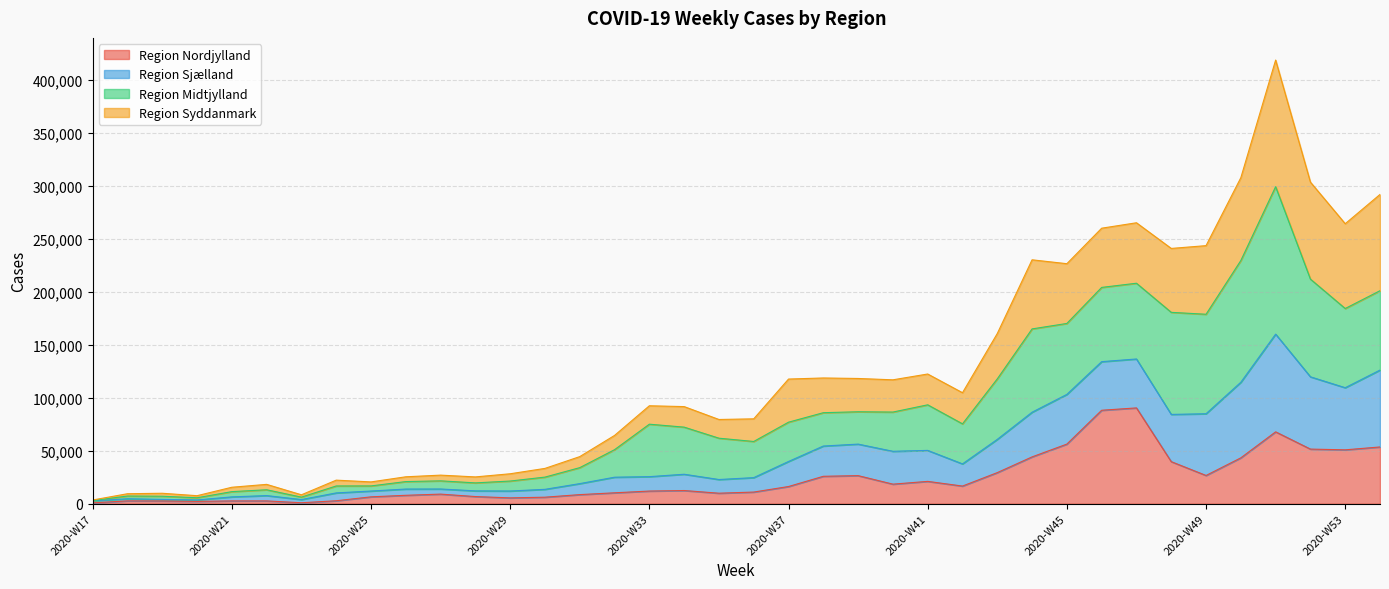

True or false: Region Sjælland has a value of 3478 at 2020-W17.

True